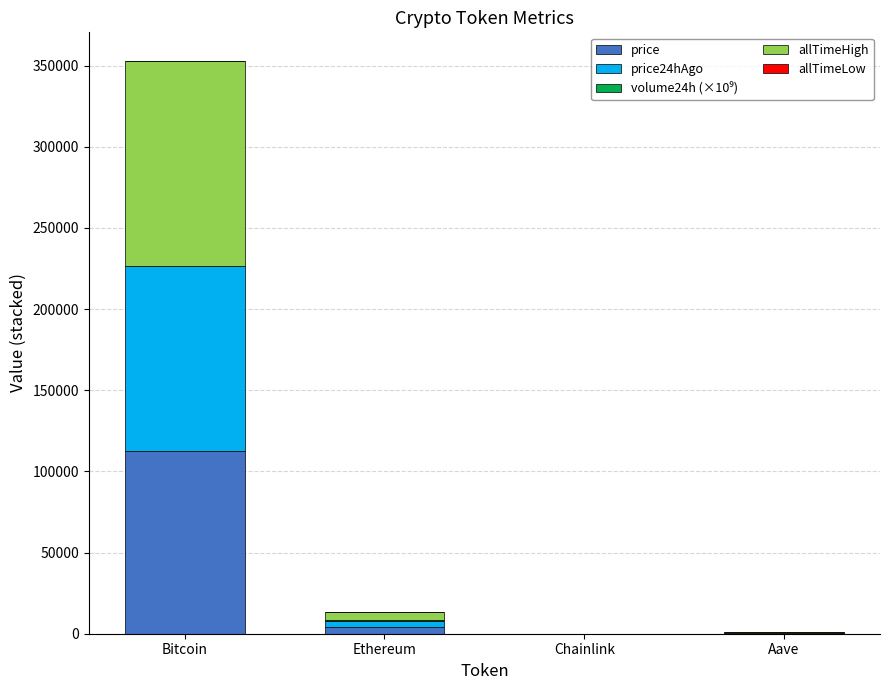

Where is price nearest to the value 56301?

Ethereum